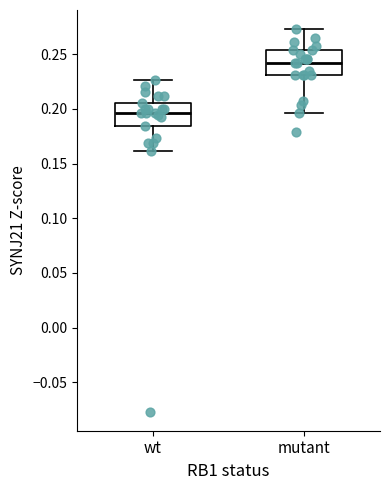

Reading left to right, read every box against the y-axis: the position of its median line, the range the box covers, and the ends of its whiskers. The values are not printed on the chart, so give them approximately, as read against the axis.

wt: median 0.195, box 0.185 to 0.205, whiskers 0.160 to 0.225
mutant: median 0.240, box 0.230 to 0.255, whiskers 0.195 to 0.275